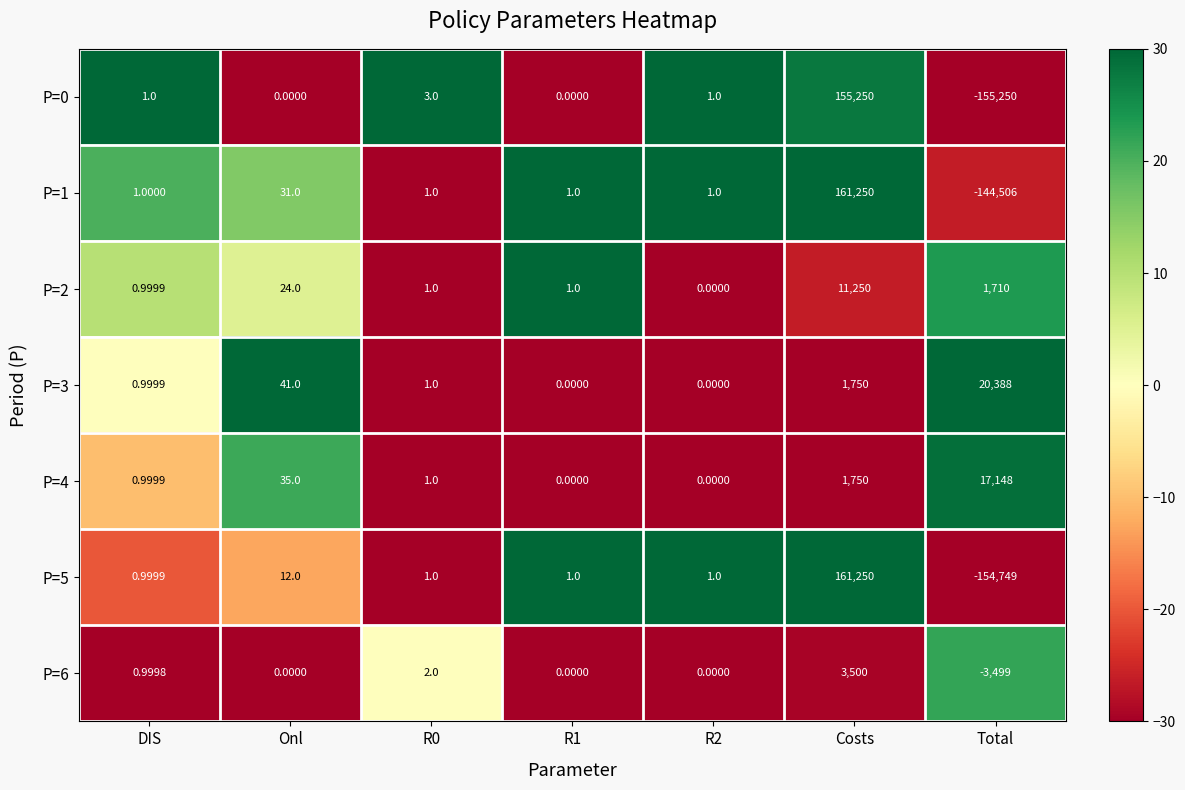

Which label corresponds to the smallest value in the chart?

Total